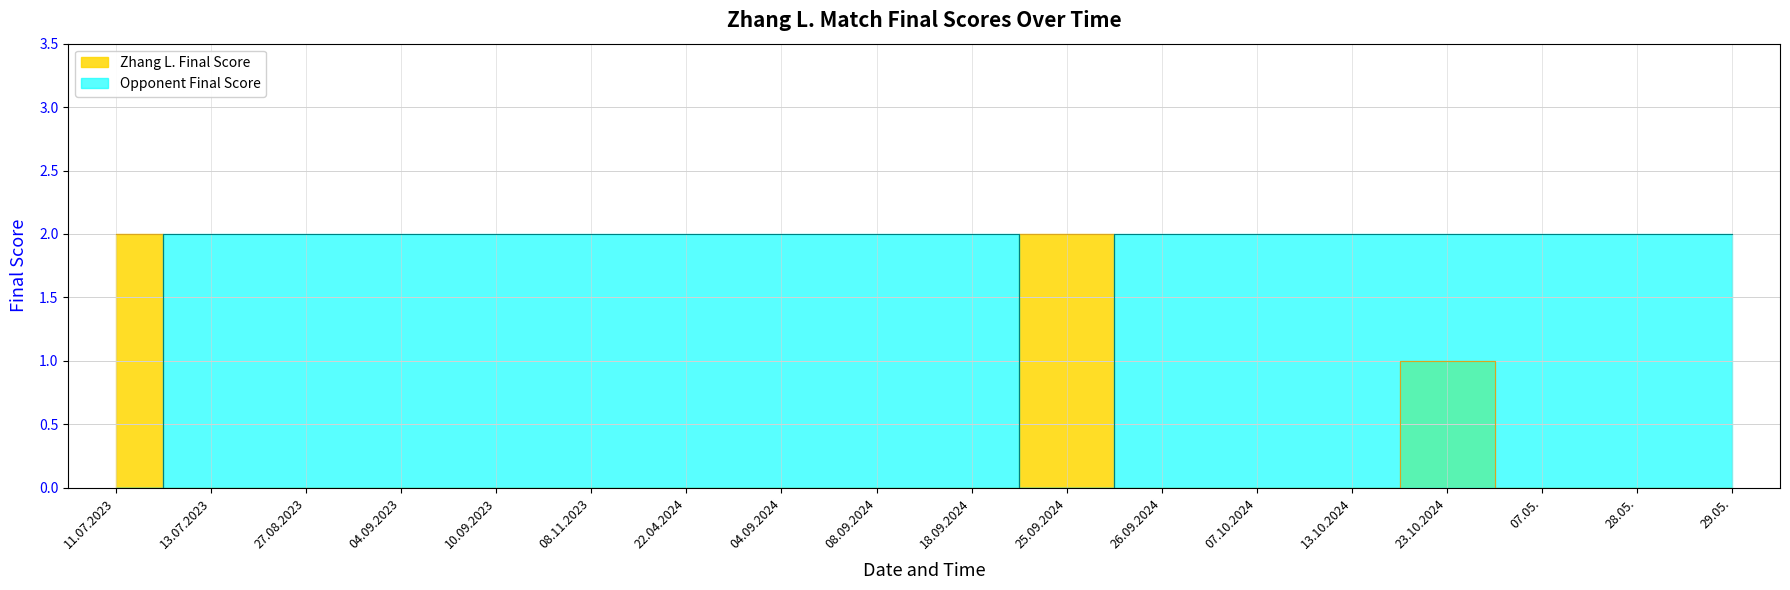

What is the difference between the maximum and minimum values in the Opponent Final Score series?

2